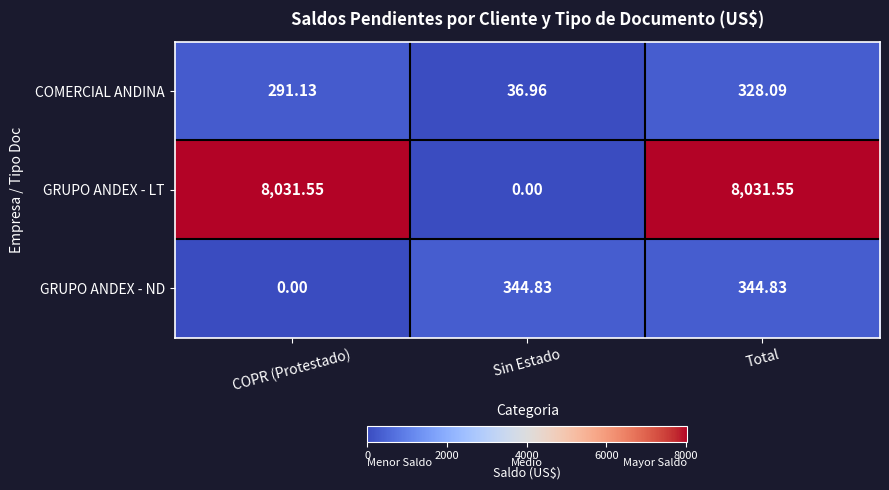

Where is GRUPO ANDEX - LT nearest to the value 4015?

Sin Estado